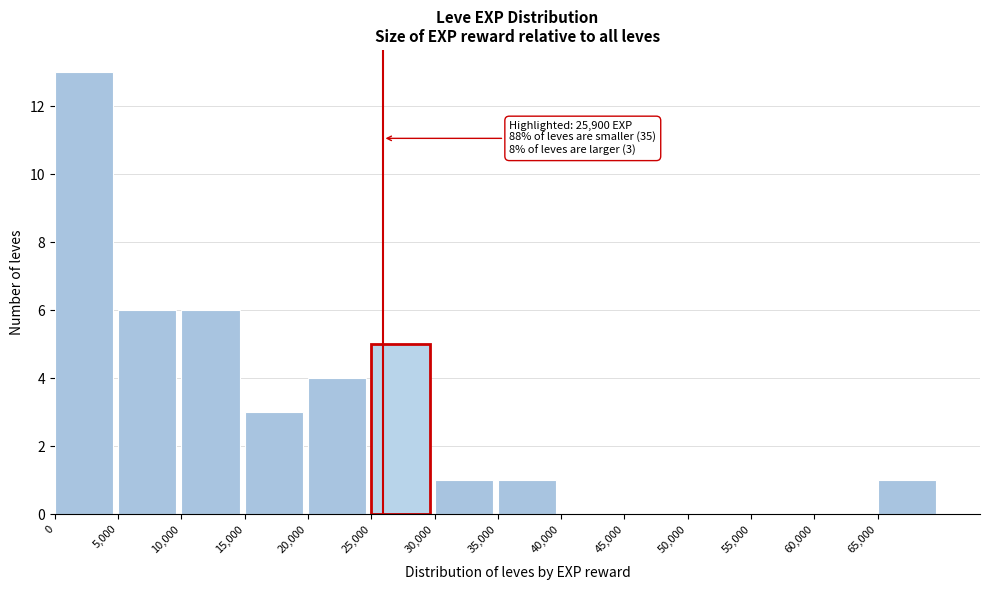

Which range on the x-axis has the tallest bar?

0 to 5000